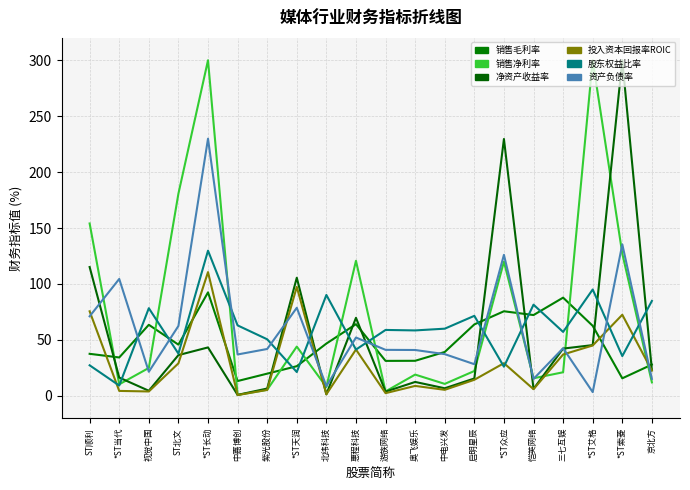

Does the chart display data point markers on the line(s)?

No